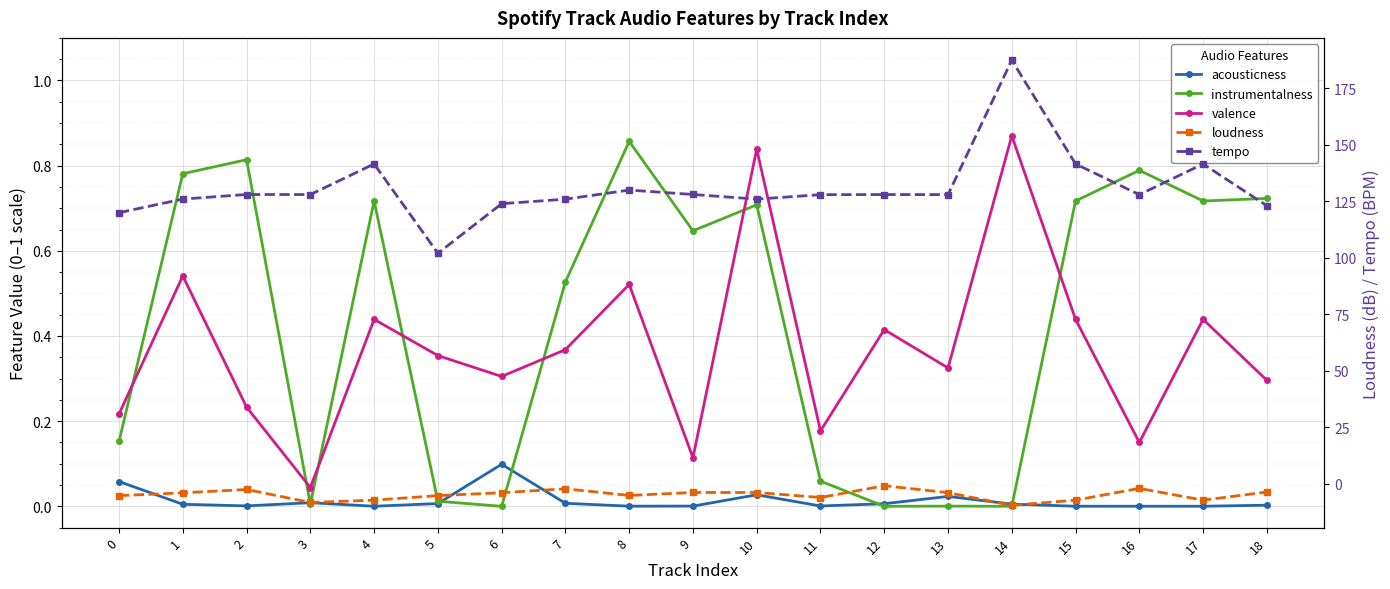

In valence, how many points are lower than both neighbors (excluding endpoints)?

6